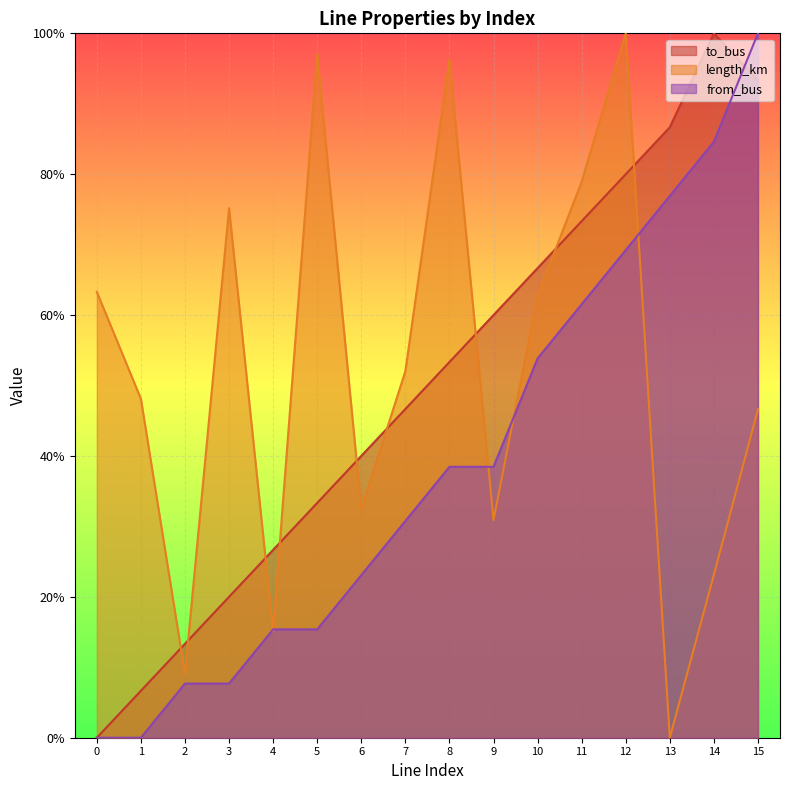

What are all the series names shown in the legend?

to_bus, length_km, from_bus